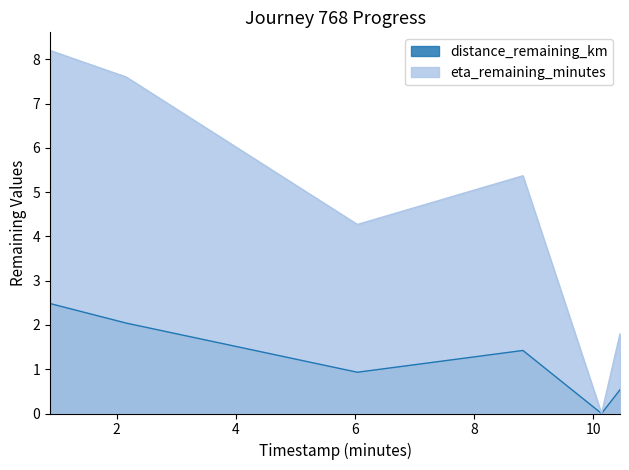

Is the value of distance_remaining_km at 6.04 greater than the value of eta_remaining_minutes at 2.16?

No